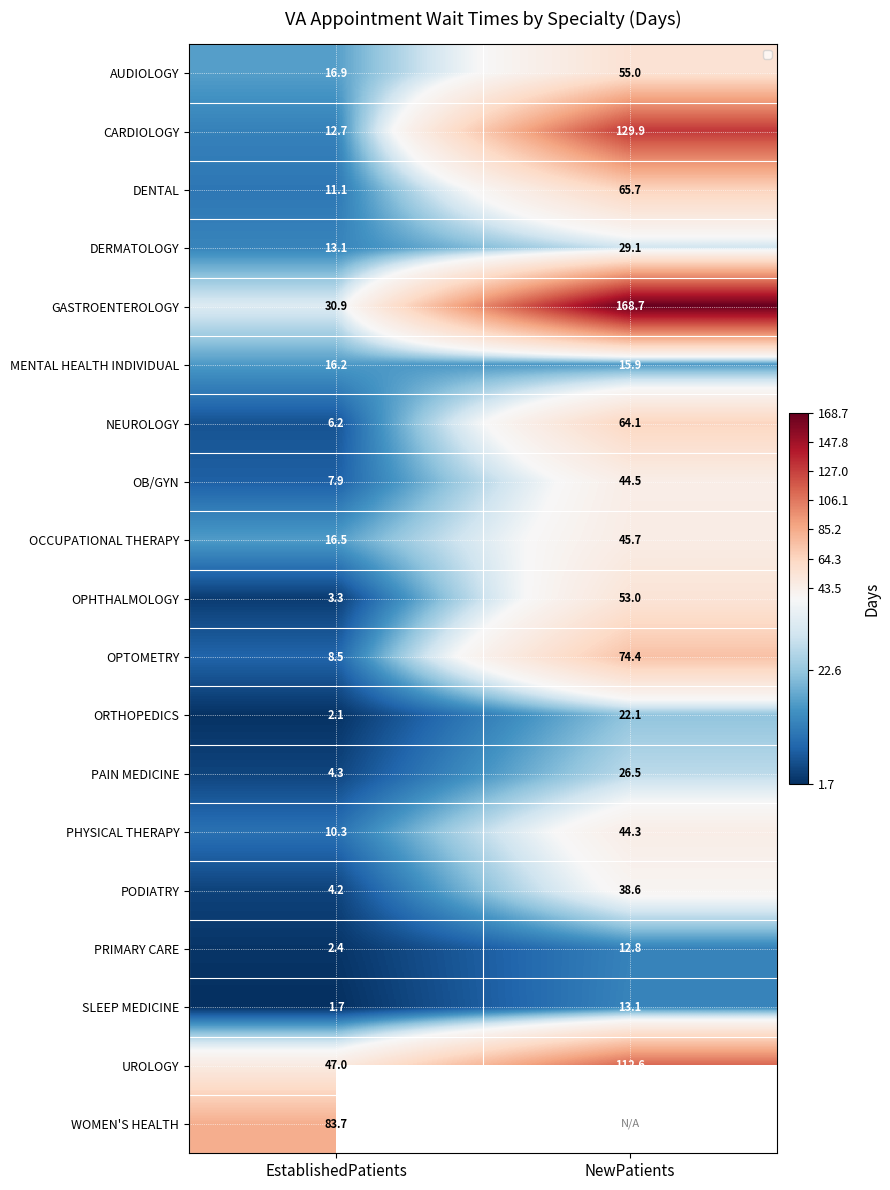

True or false: OB/GYN has a value of 25.2 at NewPatients.

False